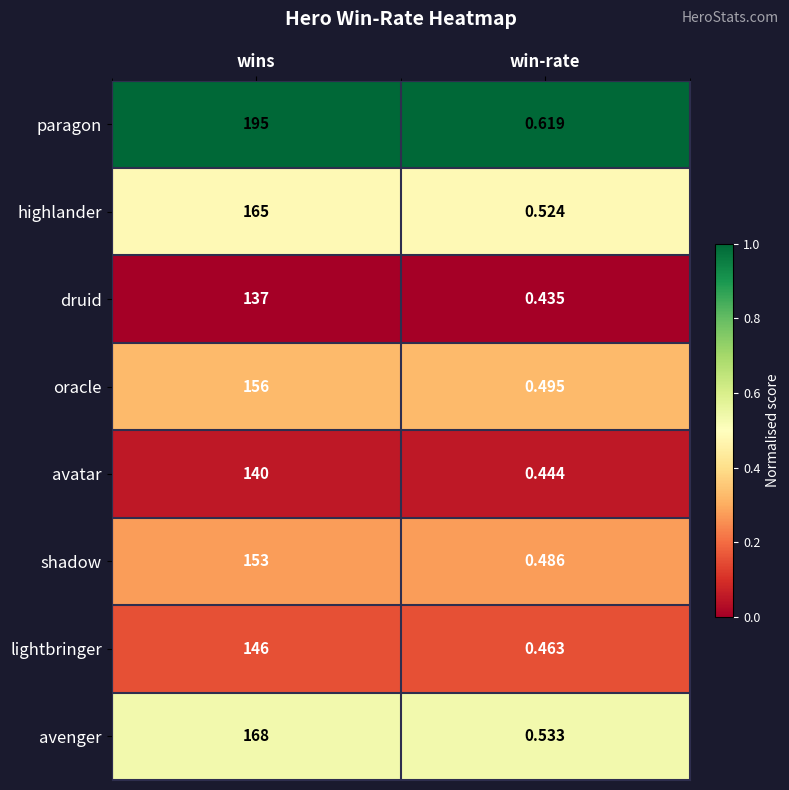

How many distinct data groups are displayed?

8